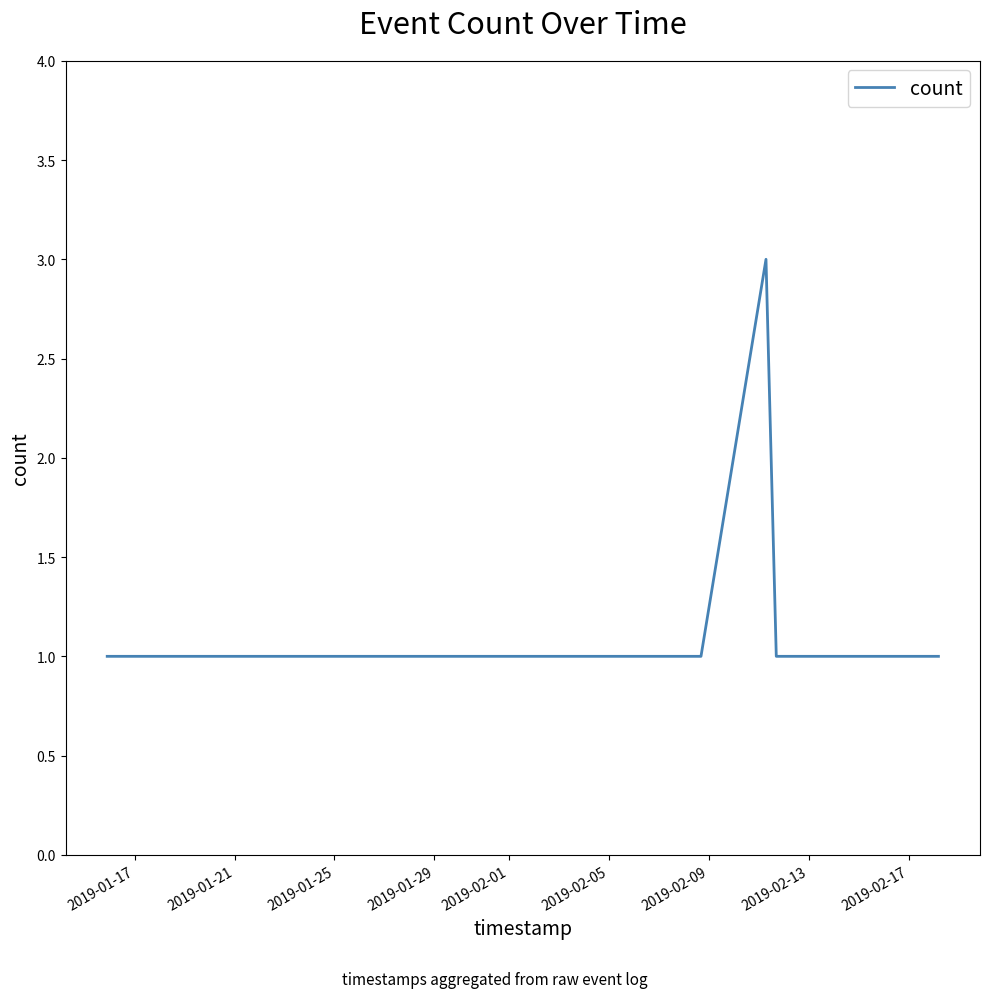

Count the number of data series in this chart.

1